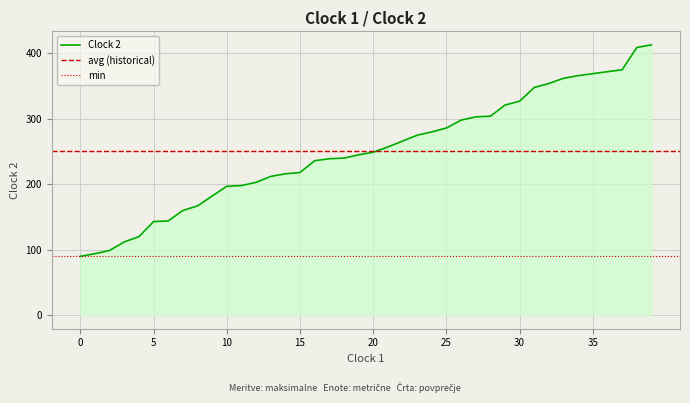

What is the value of the 20th point from the left?

245